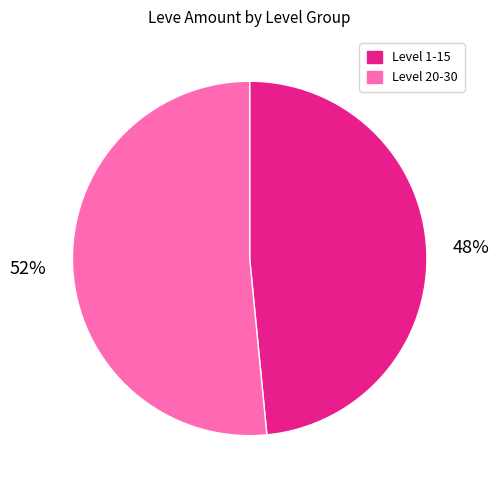

Does any single category account for the majority?

Yes